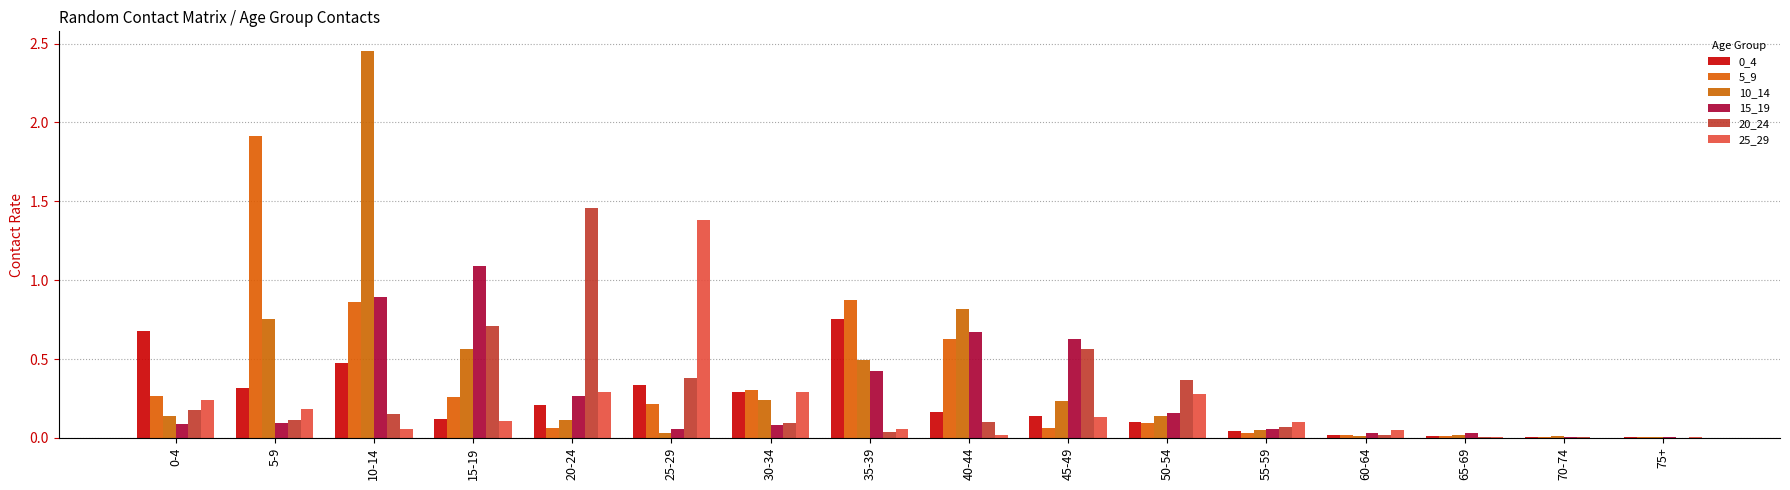

Which series has the largest total across all categories?

10_14